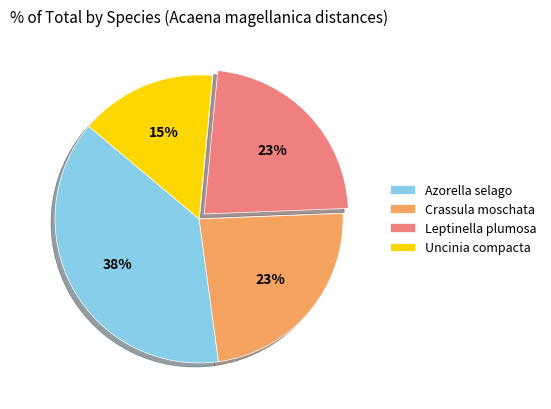

To the nearest percent, what is the difference between the largest and smallest slice percentages?

23%